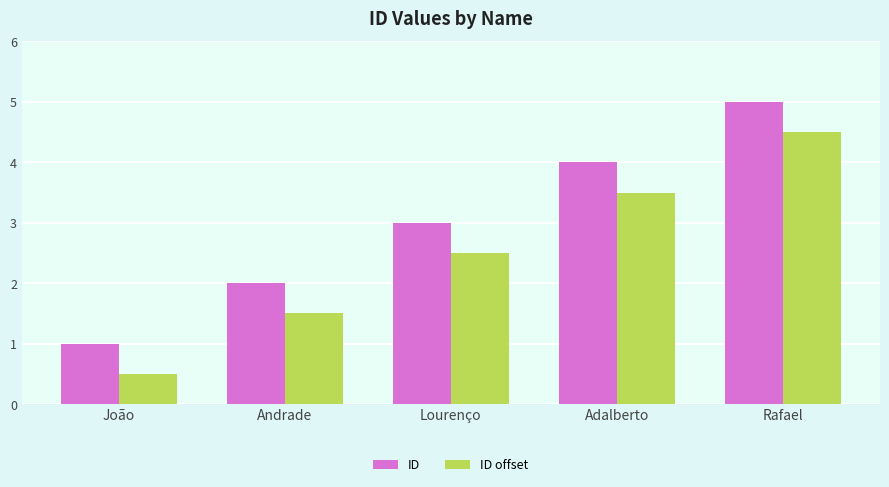

Reading left to right, extract all data points from this chart.

ID: João=1.0	Andrade=2.0	Lourenço=3.0	Adalberto=4.0	Rafael=5.0
ID offset: João=0.5	Andrade=1.5	Lourenço=2.5	Adalberto=3.5	Rafael=4.5